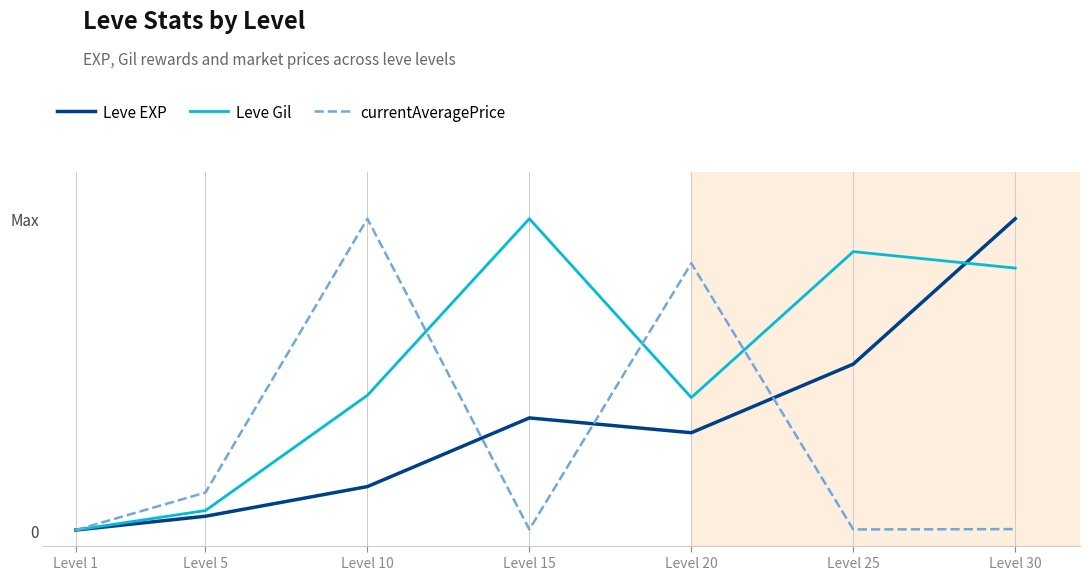

What is the average value of the Leve EXP series?

0.3